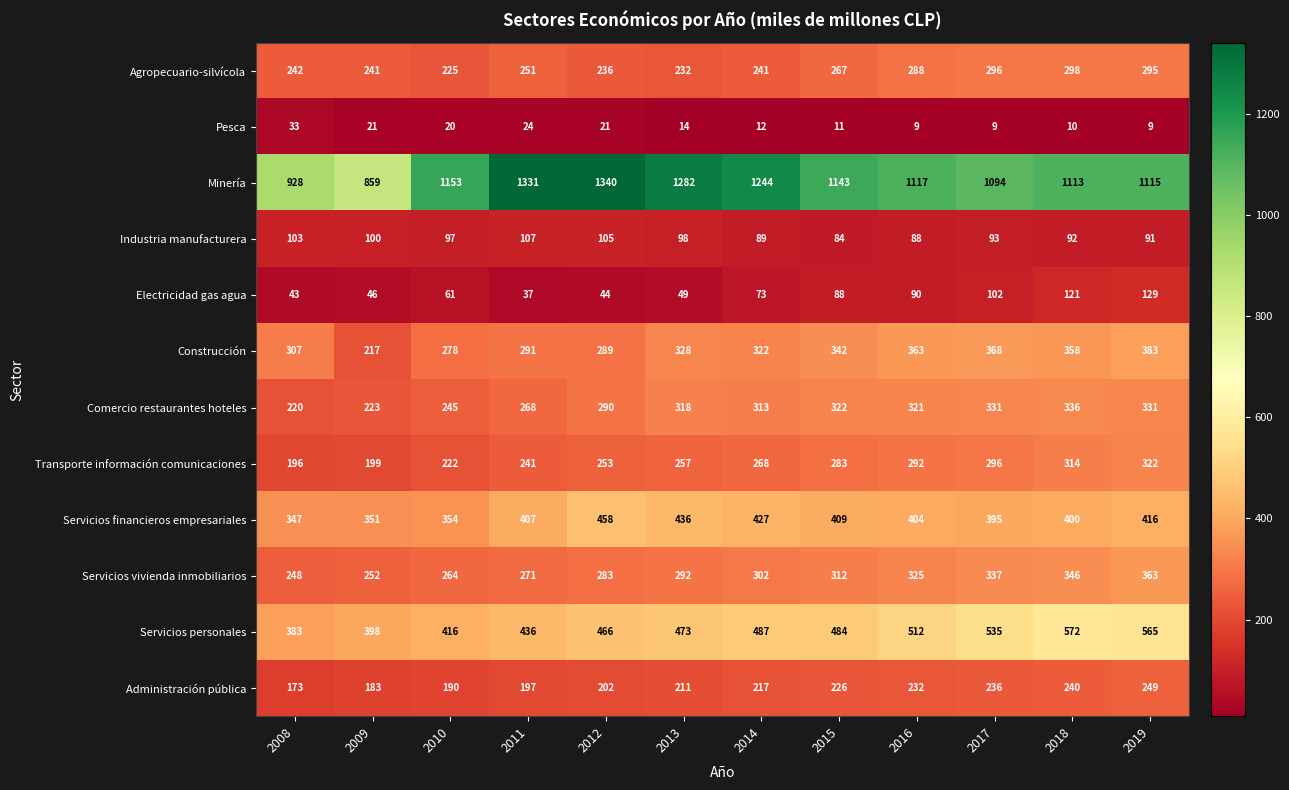

At which category does the chart reach its peak across all series?

2012